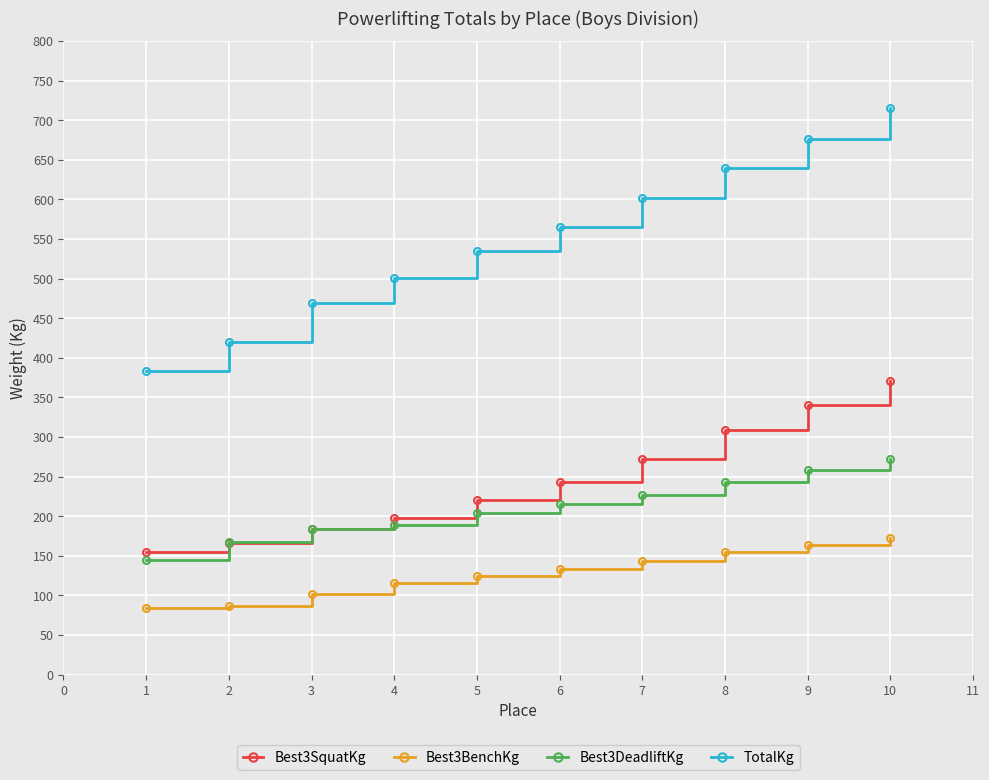

Does the chart have visible grid lines?

Yes